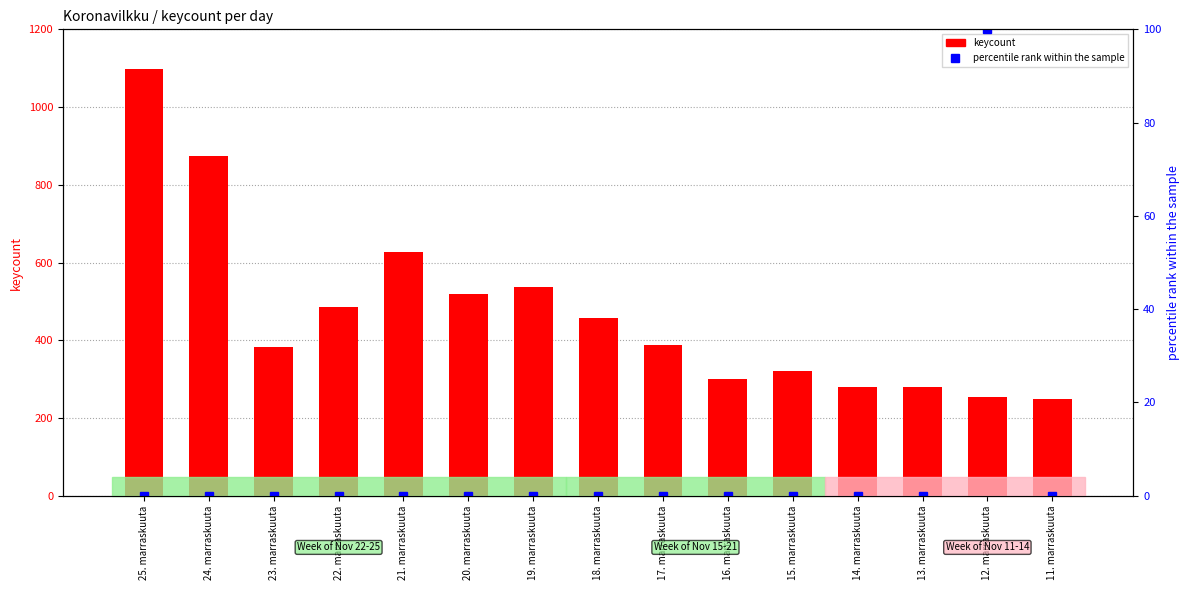

Which has a higher value, 20. marraskuuta or 16. marraskuuta?

20. marraskuuta